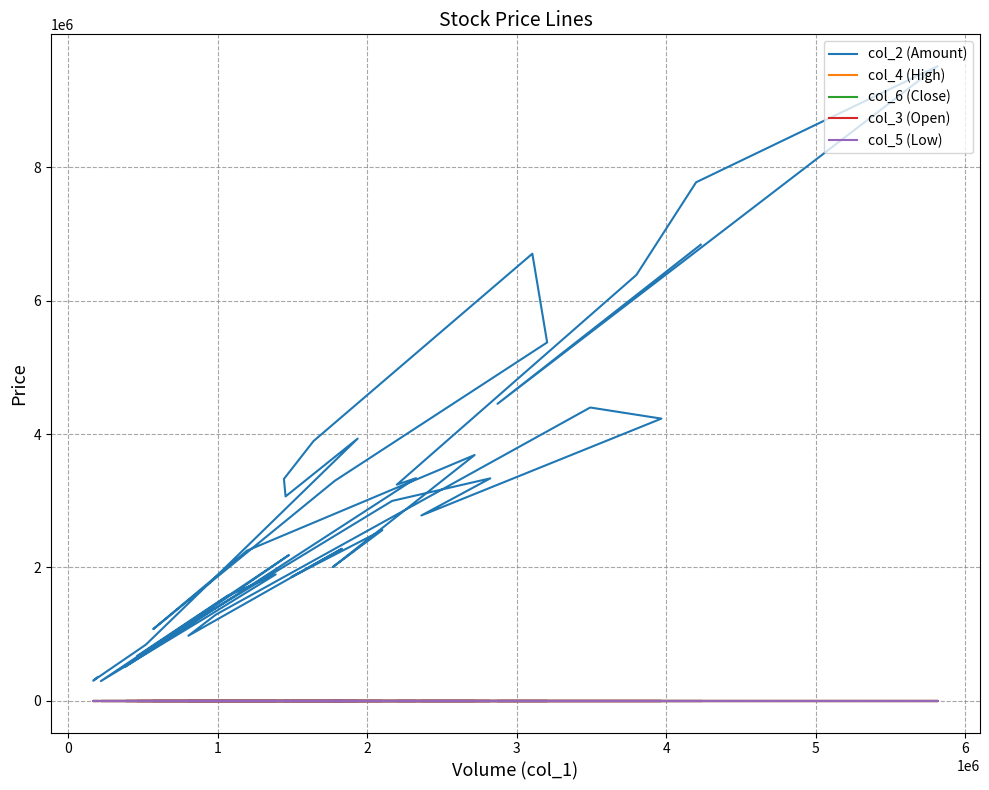

Is the value of col_6 (Close) at 6 greater than the value of col_3 (Open) at 16?

Yes